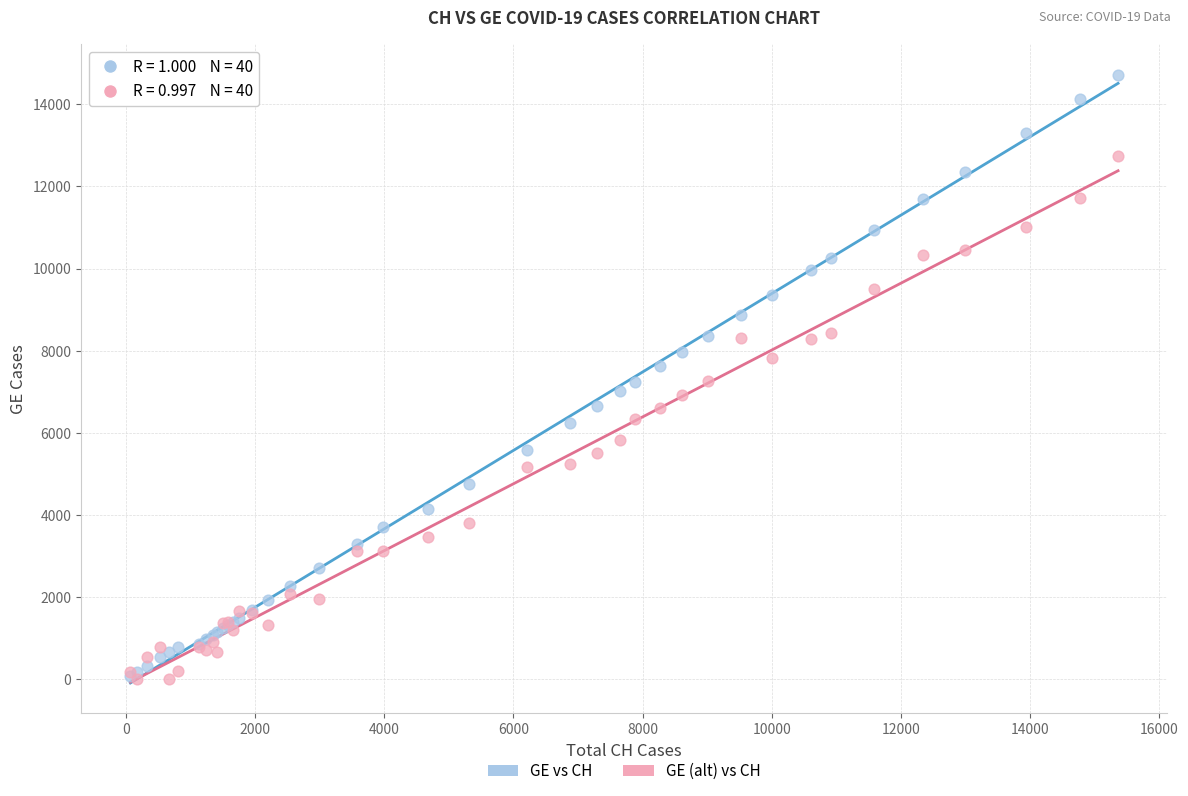

What are all the series names shown in the legend?

GE vs CH, GE (alt) vs CH